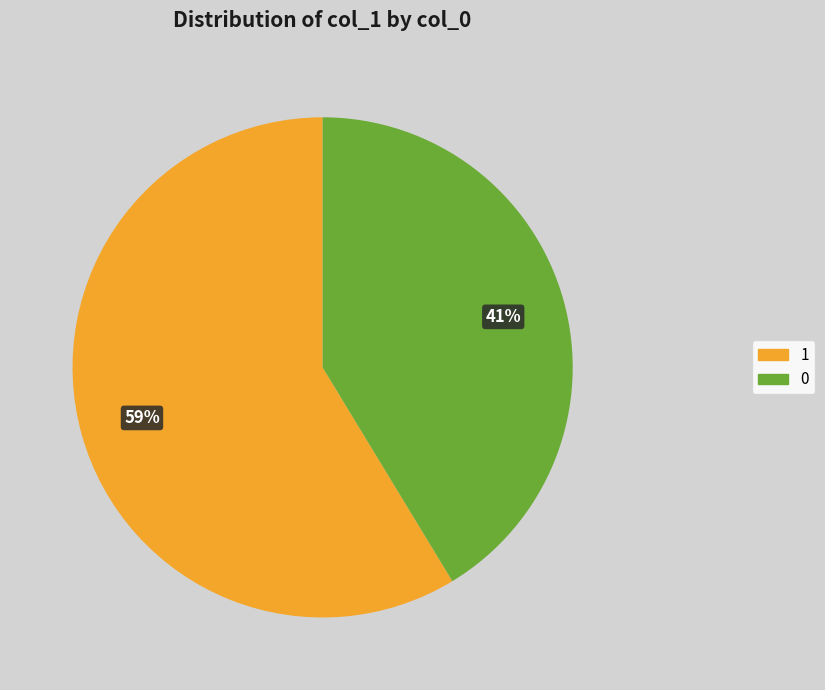

Is there any slice that represents more than half of the pie?

Yes